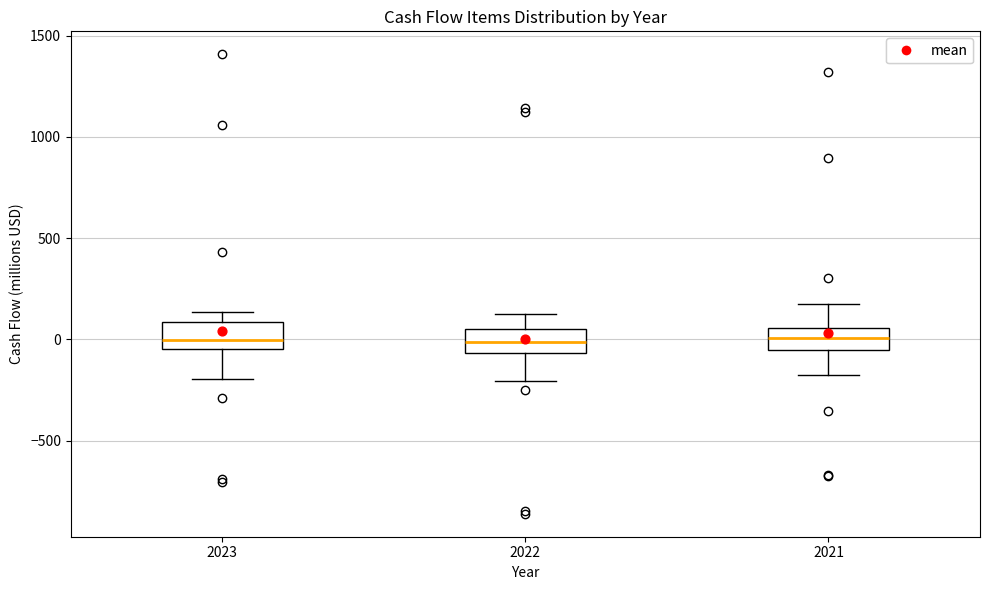

Reading left to right, read every box against the y-axis: the position of its median line, the range the box covers, and the ends of its whiskers. The values are not printed on the chart, so give them approximately, as read against the axis.

2023: median 0, box -50 to 100, whiskers -200 to 150
2022: median 0, box -50 to 50, whiskers -200 to 150
2021: median 0, box -50 to 50, whiskers -200 to 200